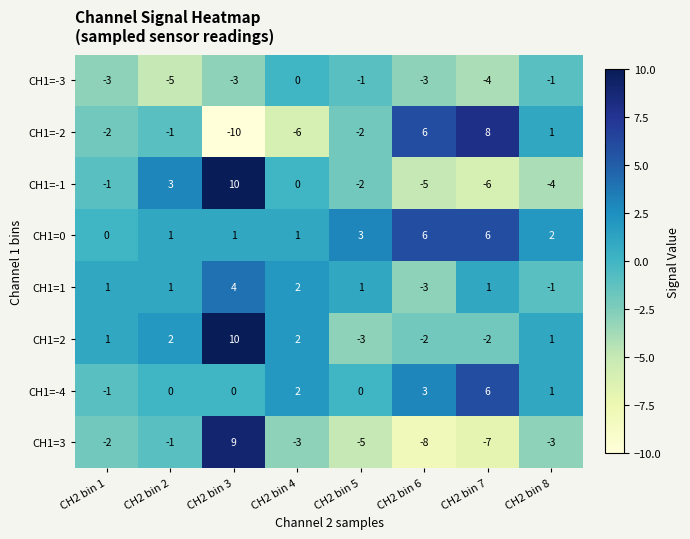

At which label does CH1=-3 reach its peak?

CH2 bin 4